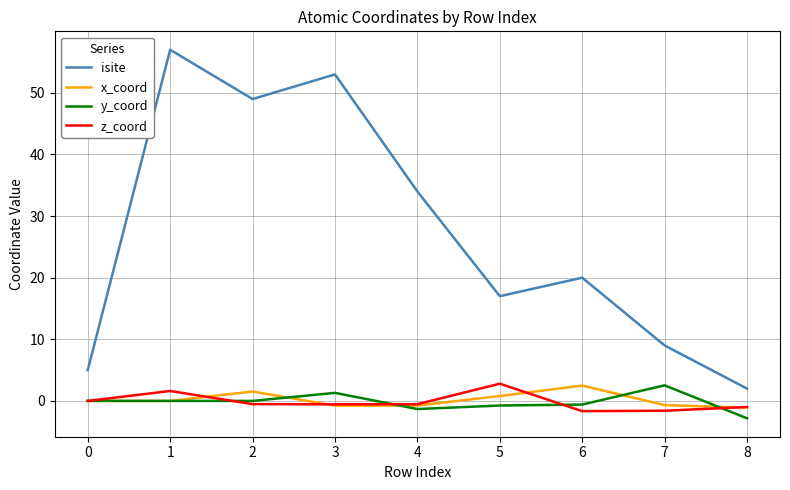

What is the difference between the maximum and minimum values in the z_coord series?

4.5